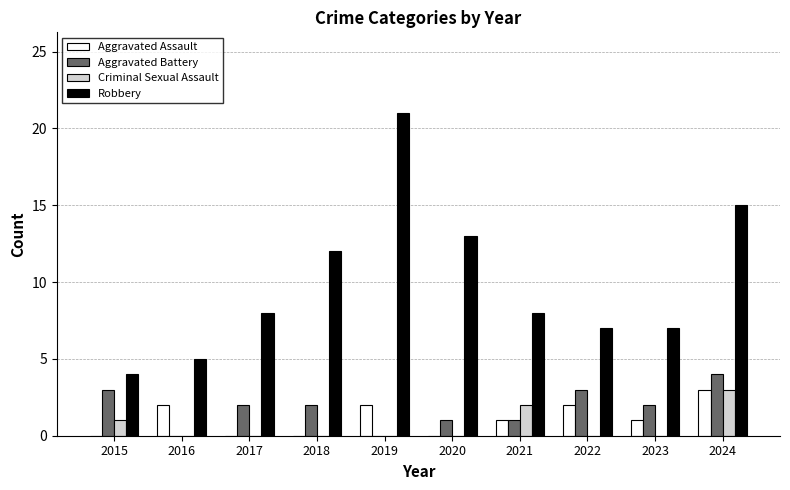

The Aggravated Assault series shows 2 at 2022. True or false?

True